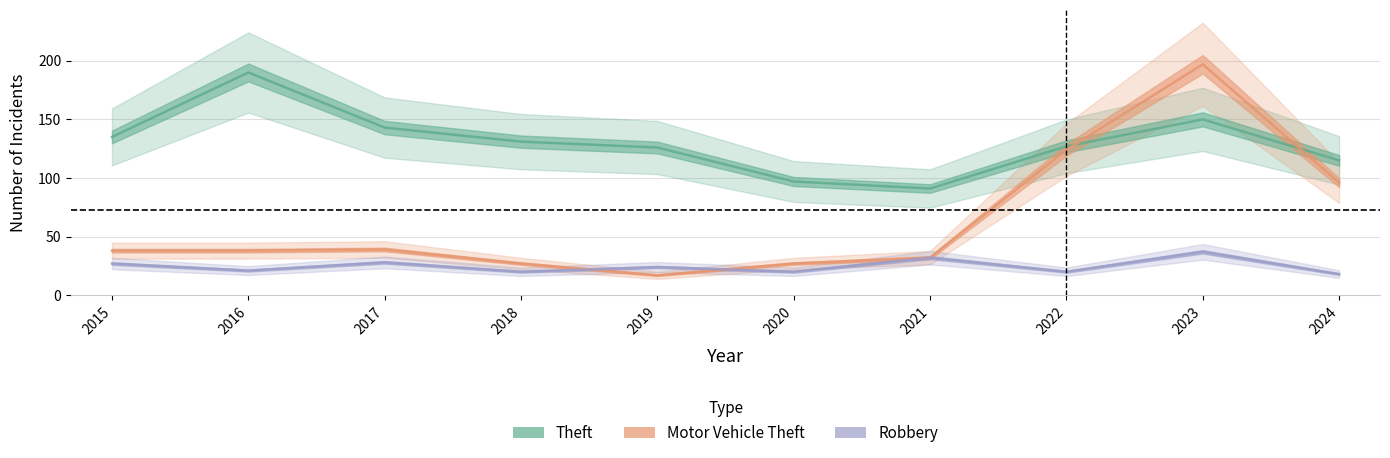

Where is the first local maximum for Robbery?

2017